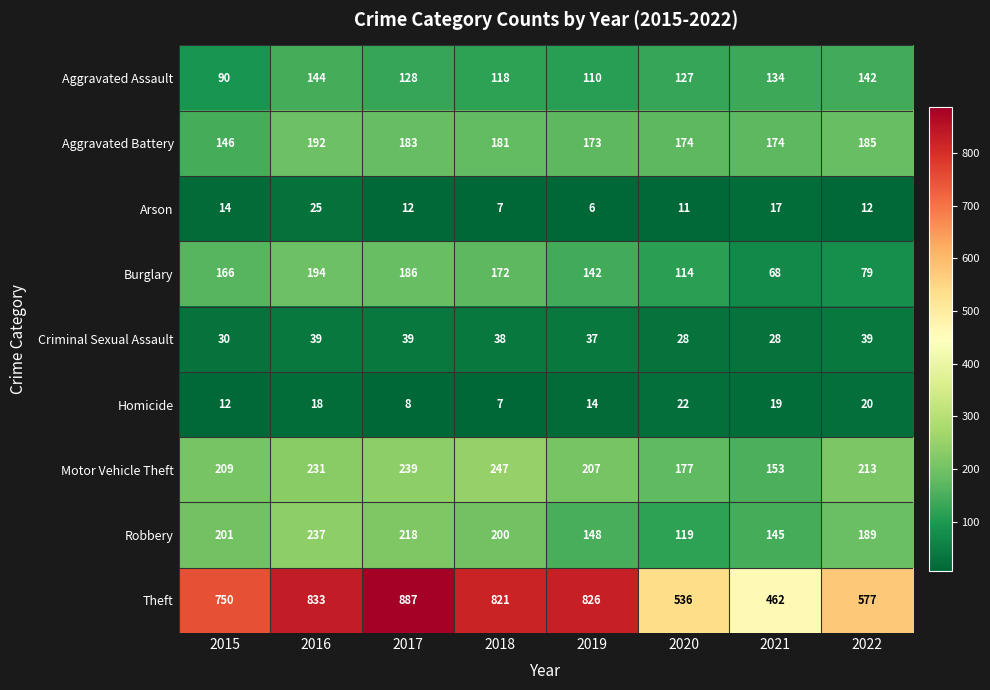

Is it true that Burglary equals 187 at 2019?

False